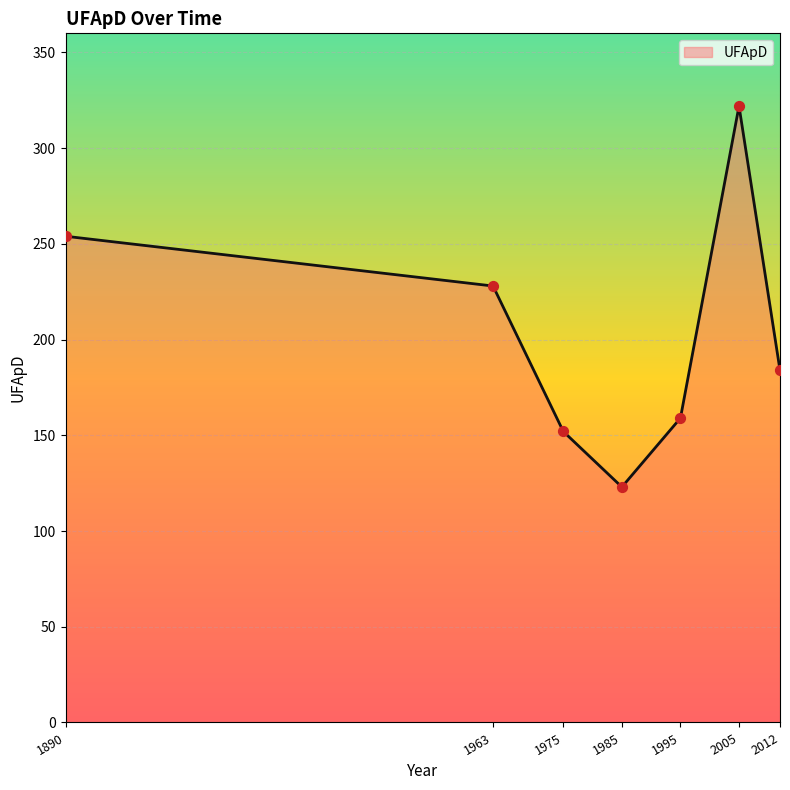

Which has a higher value, 1963 or 1995?

1963